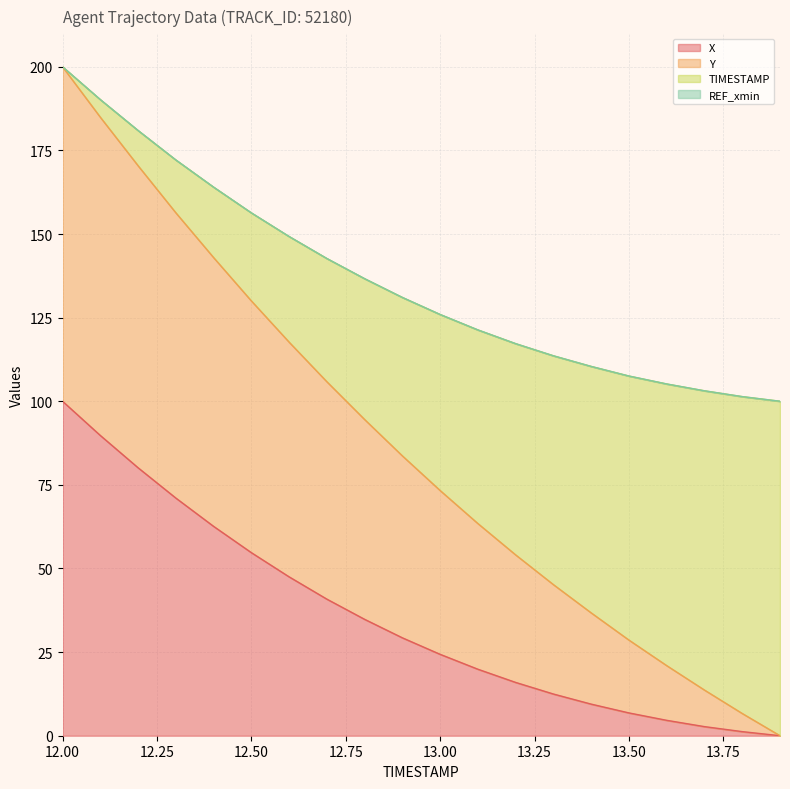

What is the highest value of the Y series?

200.0